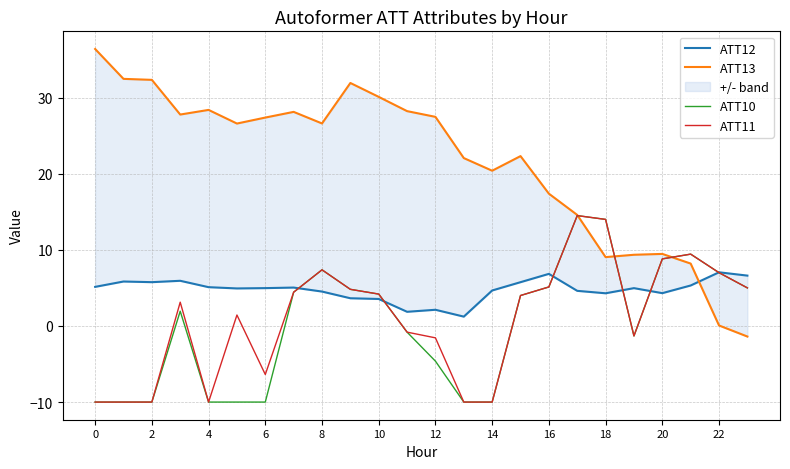

Rank the series by their maximum value, from highest to lowest.

ATT13, ATT10, ATT11, ATT12